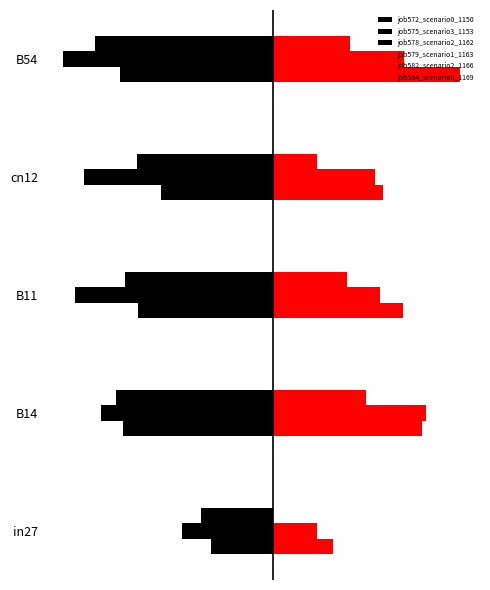

Reading left to right, what are all the values shown in this chart?

job572_scenario0_1150: -0.4	-0.9	-0.8	-0.6	-0.9
job575_scenario3_1153: -0.5	-1.0	-1.1	-1.1	-1.2
job578_scenario2_1162: -0.4	-0.9	-0.8	-0.8	-1.0
job579_scenario1_1163: 0.3	0.8	0.7	0.6	1.1
job582_scenario2_1166: 0.2	0.9	0.6	0.6	0.7
job584_scenario0_1169: 0.0	0.5	0.4	0.3	0.4